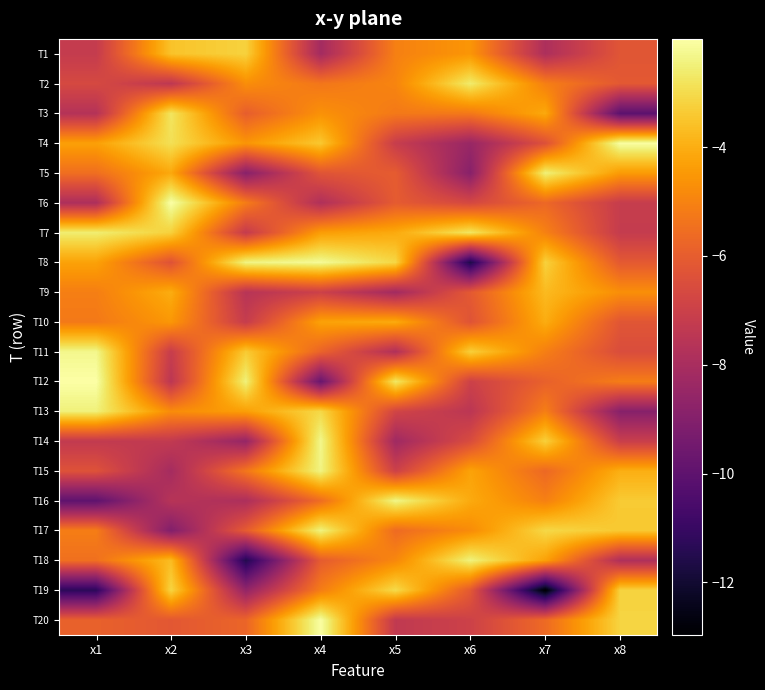

What is the spread (max minus min) of values at x7?

10.5